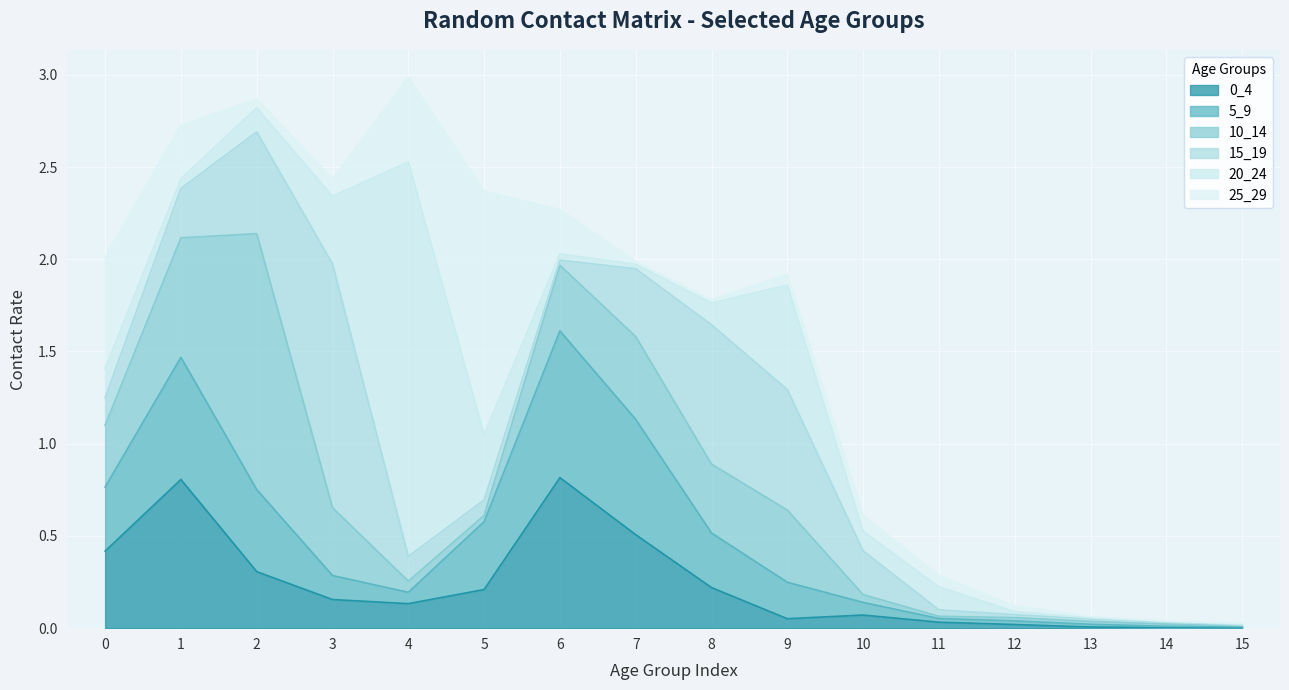

What is the value of the 20_24 point at the 5th from the left?

2.1